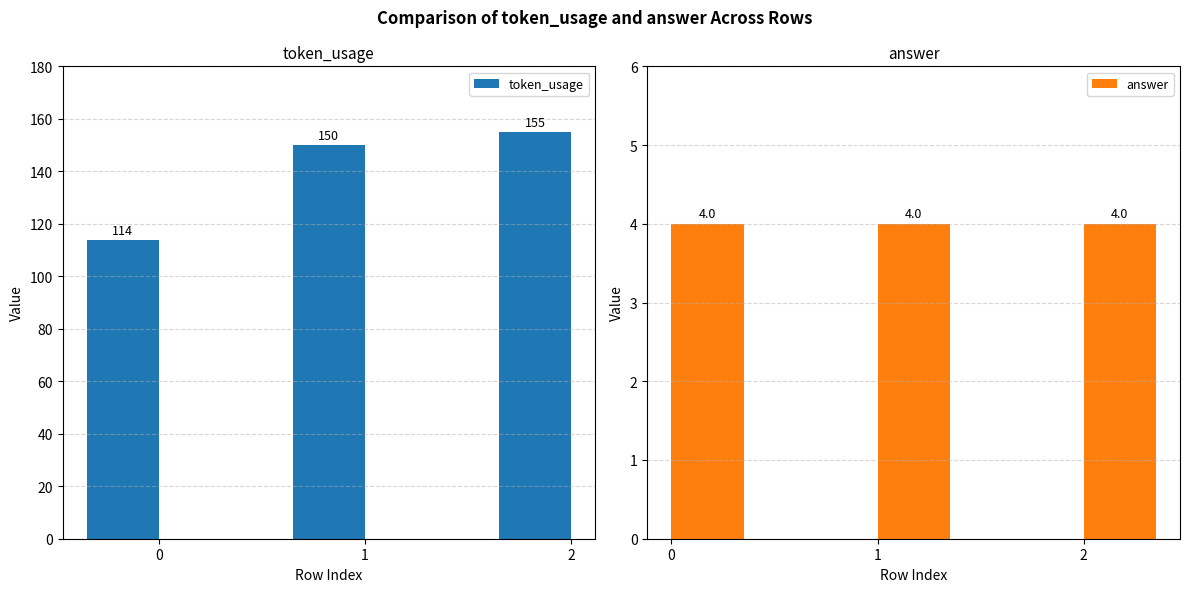

Reading left to right, transcribe all the data shown in this chart.

token_usage: 0=114	1=150	2=155
answer: 0=4	1=4	2=4